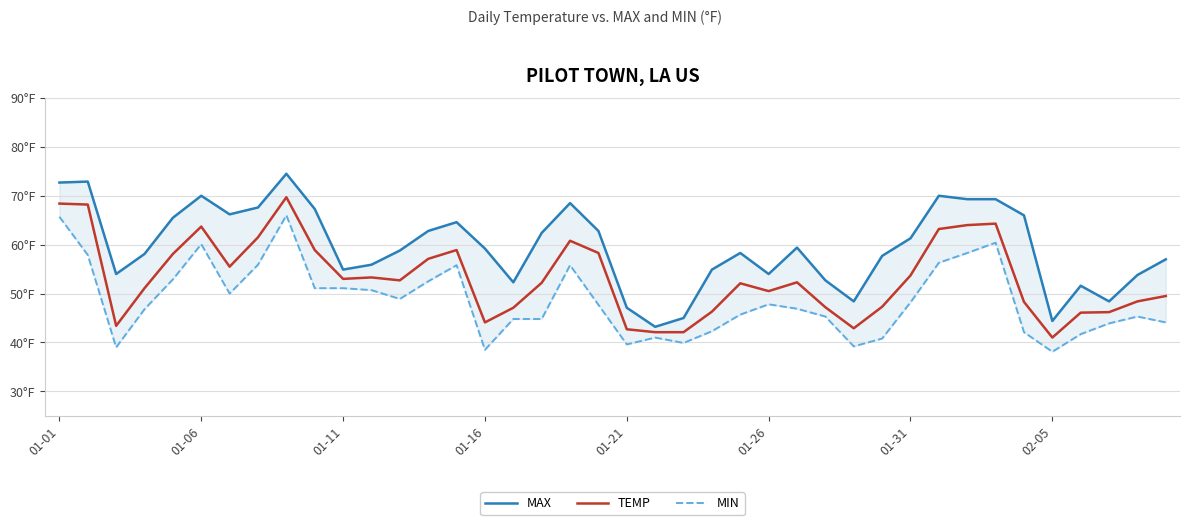

Reading left to right, what are all the values shown in this chart?

MAX: 72.7	72.9	54.0	58.1	65.5	70.0	66.2	67.6	74.5	67.3	54.9	55.9	58.8	62.8	64.6	59.2	52.3	62.4	68.5	62.8	47.1	43.2	45.0	54.9	58.3	54.0	59.4	52.7	48.4	57.7	61.3	70.0	69.3	69.3	66.0	44.4	51.6	48.4	53.8	57.0
TEMP: 68.4	68.2	43.4	51.1	58.1	63.7	55.5	61.5	69.7	58.9	53.0	53.3	52.7	57.1	58.9	44.1	47.1	52.2	60.8	58.3	42.7	42.1	42.1	46.3	52.1	50.5	52.3	47.2	42.9	47.3	53.7	63.2	64.0	64.3	48.3	41.0	46.1	46.2	48.4	49.5
MIN: 65.7	57.9	39.0	46.8	52.9	60.1	50.0	55.9	66.0	51.1	51.1	50.7	48.9	52.5	55.8	38.5	44.8	44.8	55.8	47.7	39.6	41.0	39.9	42.3	45.7	47.8	46.9	45.3	39.2	40.8	48.2	56.3	58.3	60.4	42.1	38.1	41.7	43.9	45.3	44.1